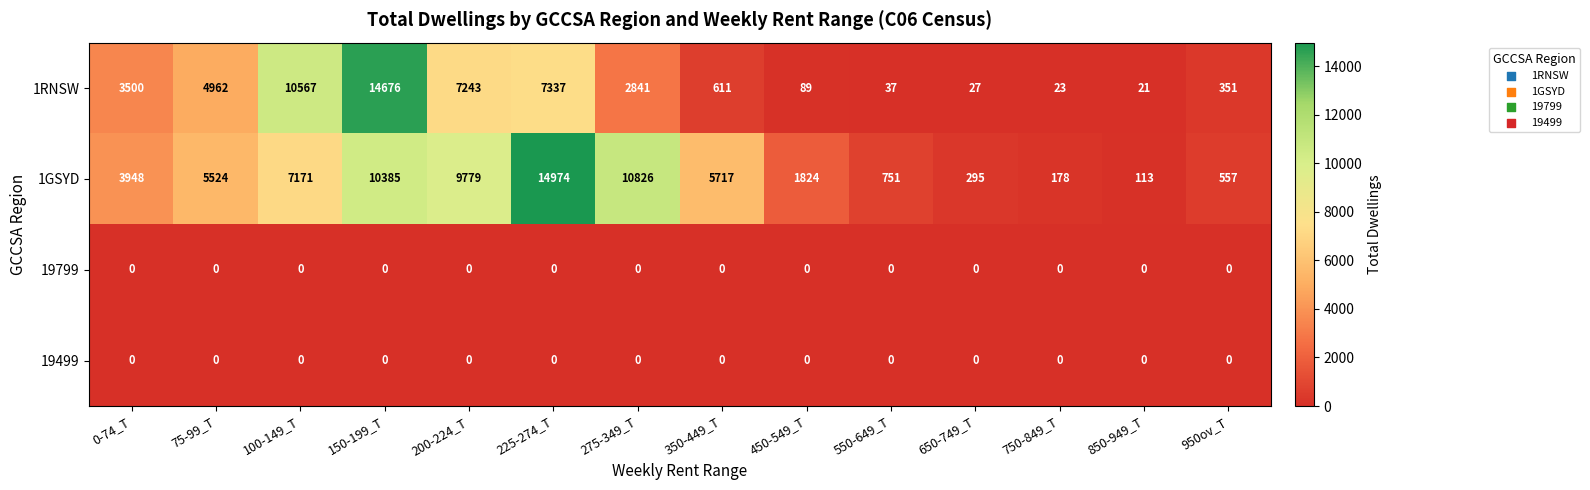

What is the lowest value of the 1RNSW series?

21